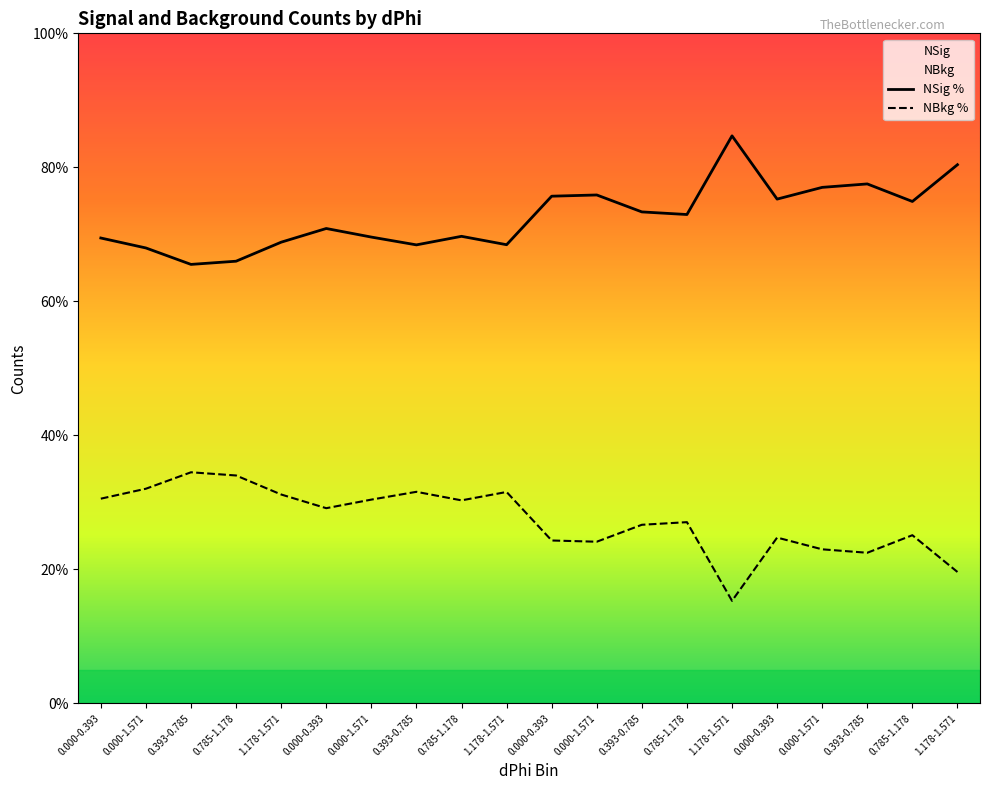

True or false: NBkg % and NSig % intersect in this chart.

False